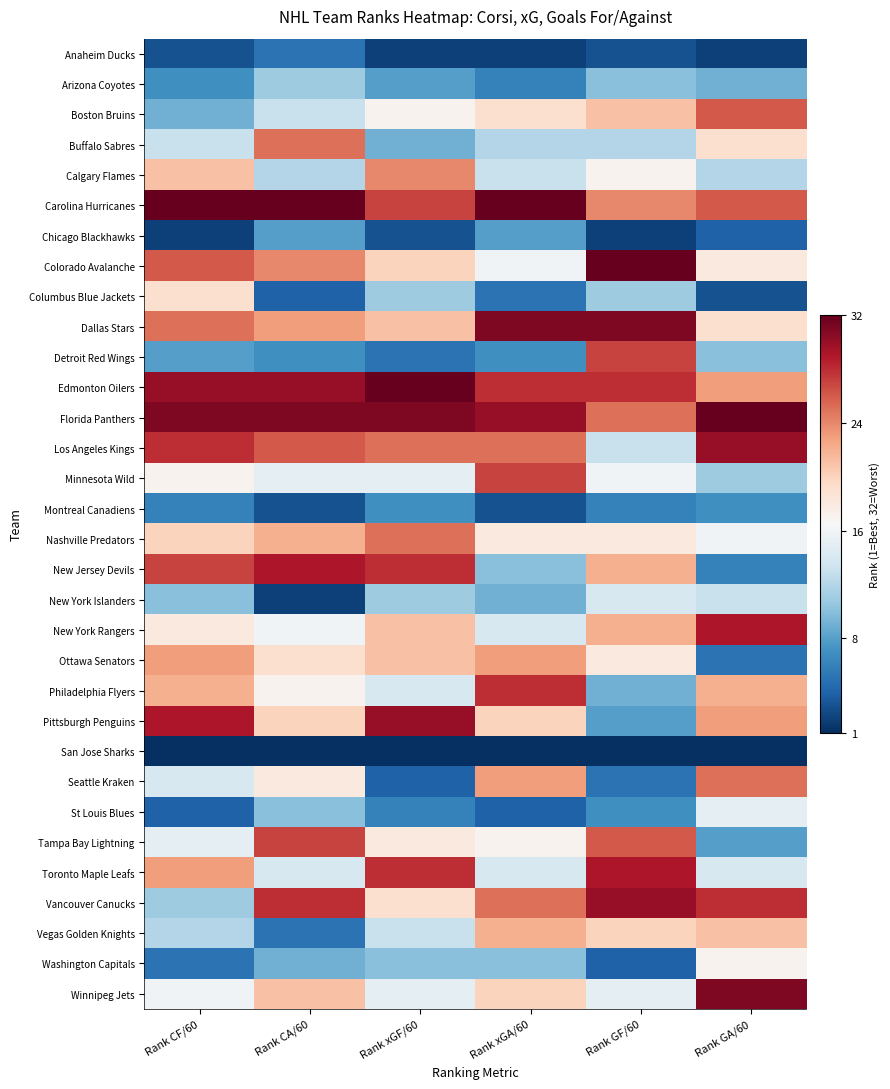

Which category has the highest value across all series?

Rank CF/60